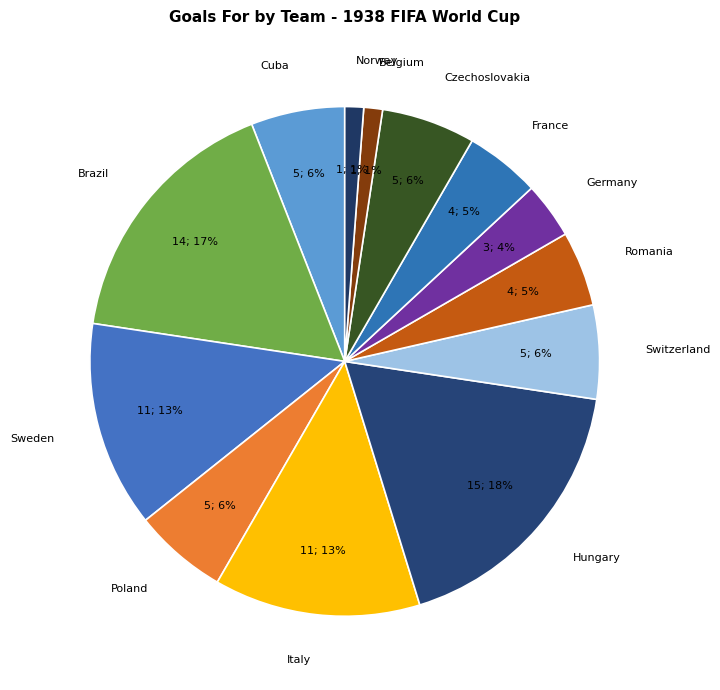

Which category has the biggest portion of the pie?

Hungary